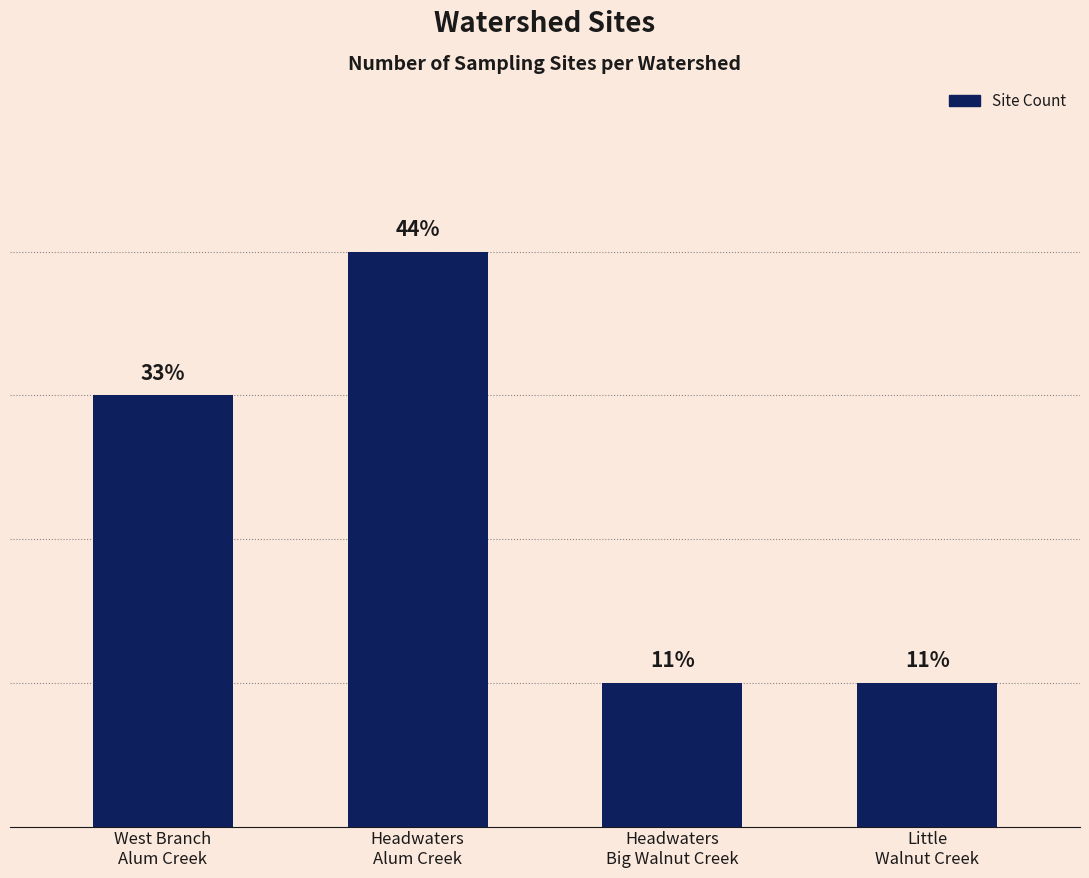

What is the change in value from Headwaters
Alum Creek to Headwaters
Big Walnut Creek?

-3